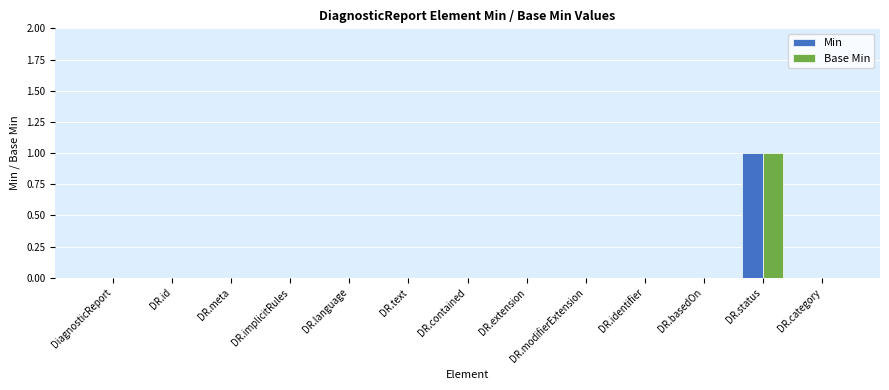

The Min series shows 0 at DR.text. True or false?

True